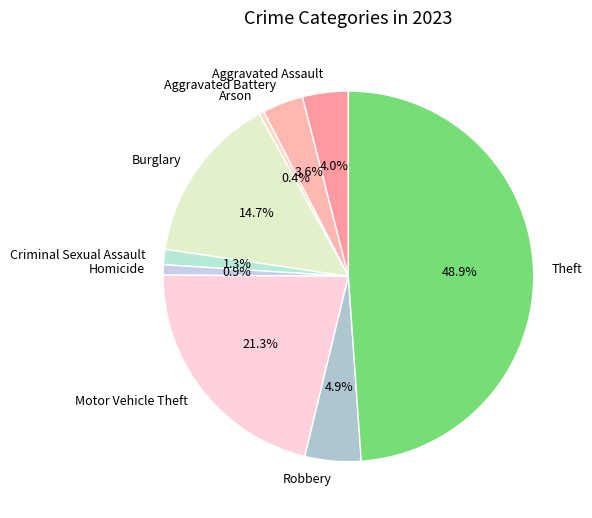

Which category has the biggest portion of the pie?

Theft